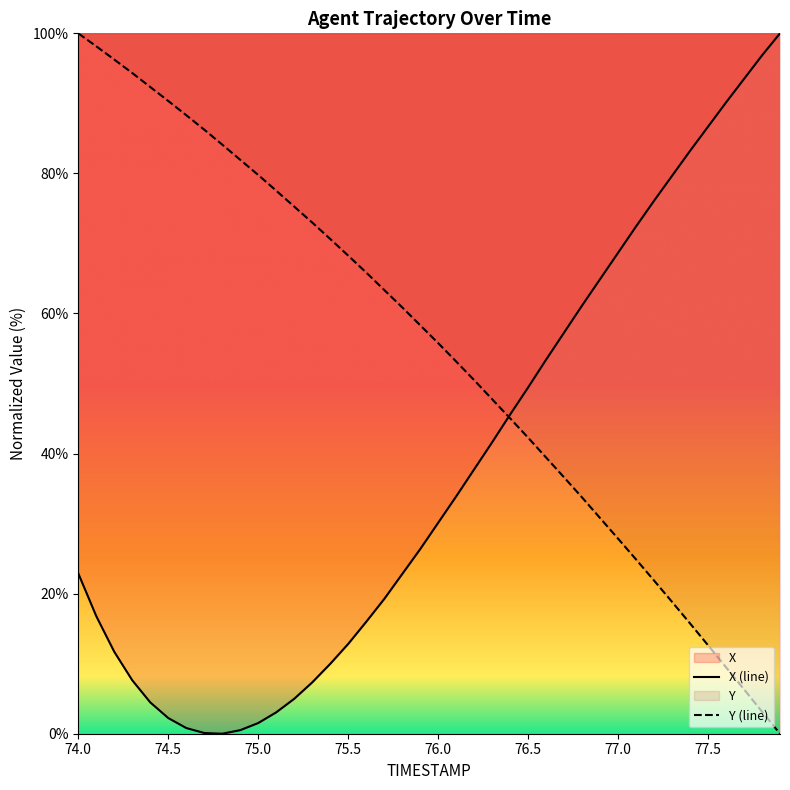

What are all the series names shown in the legend?

X, Y